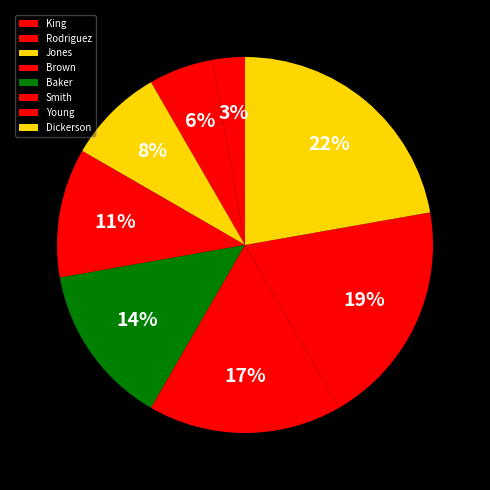

Count the number of slices in the pie.

8